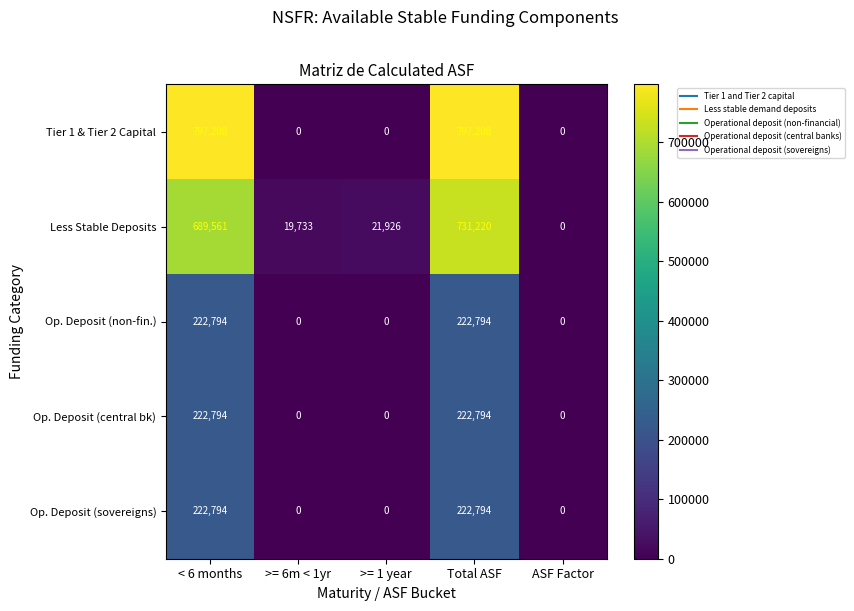

Reading left to right, list all the values displayed in this chart.

Tier 1 & Tier 2 Capital: 797208	0	0	797208	0
Less Stable Deposits: 689561	19733	21926	731220	0
Op. Deposit (non-fin.): 222794	0	0	222794	0
Op. Deposit (central bk): 222794	0	0	222794	0
Op. Deposit (sovereigns): 222794	0	0	222794	0